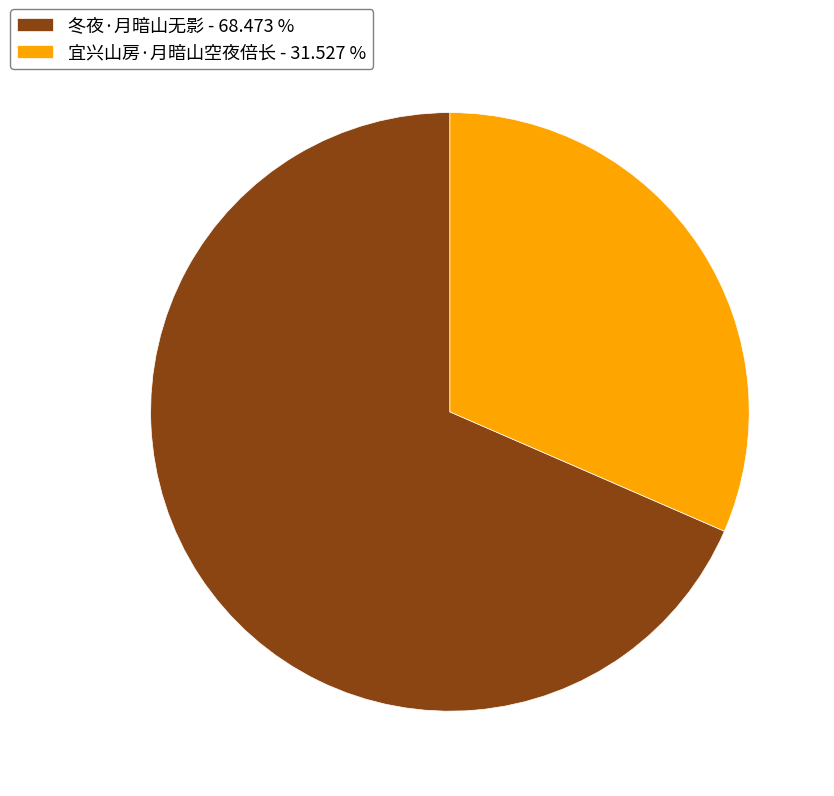

Approximately how many times larger is the value at 宜兴山房·月暗山空夜倍长 - 31.527 % compared to 冬夜·月暗山无影 - 68.473 %?

0.5